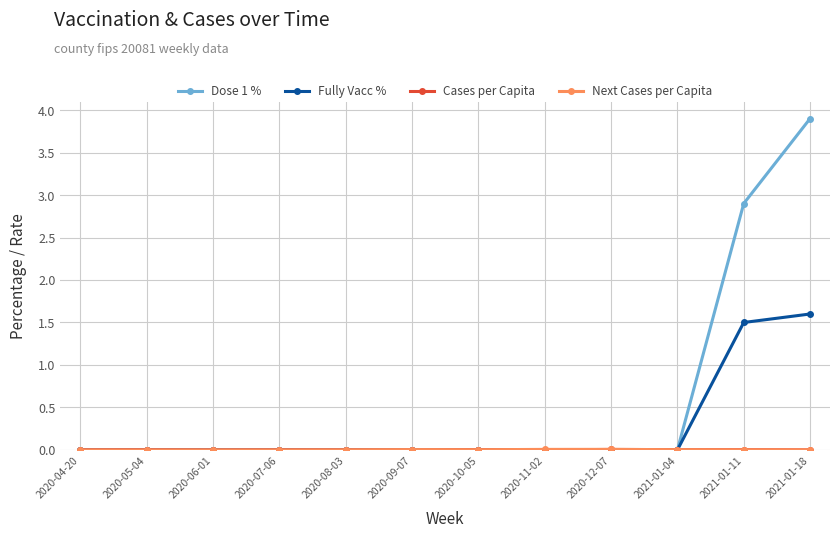

Does the chart display data point markers on the line(s)?

Yes